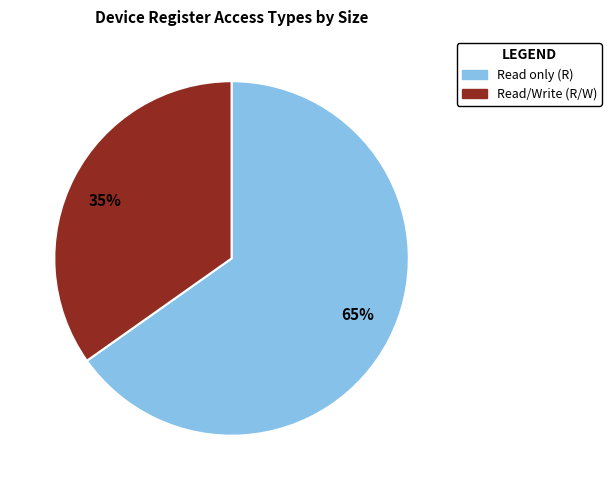

To the nearest percent, what is the average slice percentage?

50%